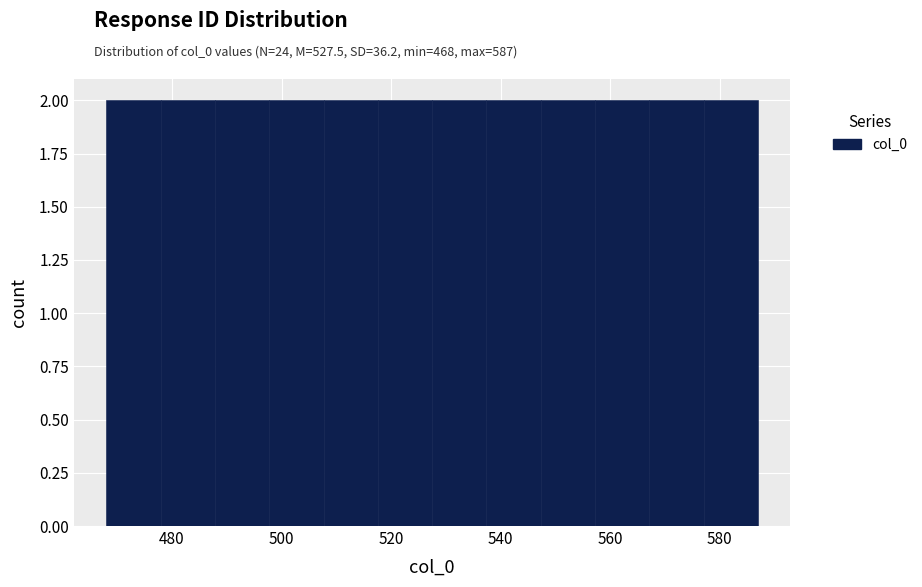

Reading left to right, transcribe this chart: for each bar, give the range it covers on the x-axis and its height. Neither the bar edges nor the heights are printed on the chart, so give them approximately, as read against the axes.

468 to 478: 2
478 to 488: 2
488 to 498: 2
498 to 508: 2
508 to 518: 2
518 to 528: 2
528 to 538: 2
538 to 548: 2
548 to 558: 2
558 to 568: 2
568 to 578: 2
578 to 588: 2